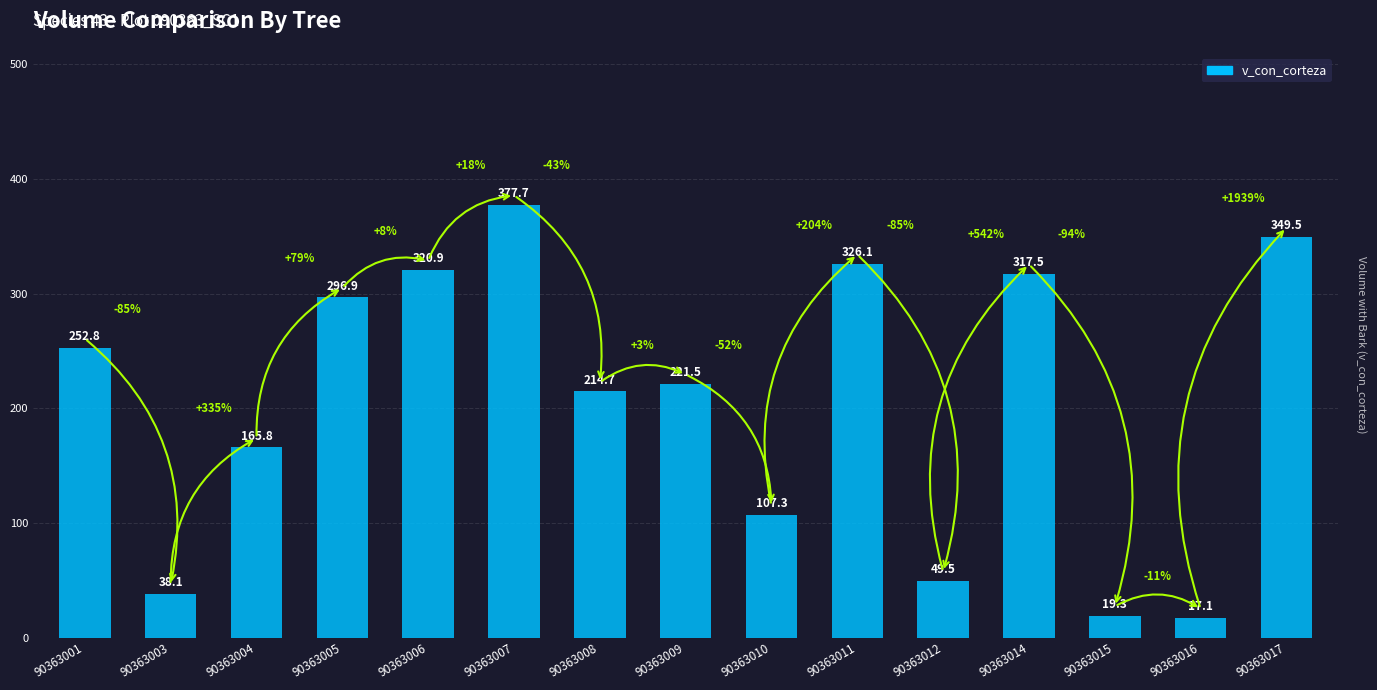

What is the value of the 13th bar from the left?

19.3